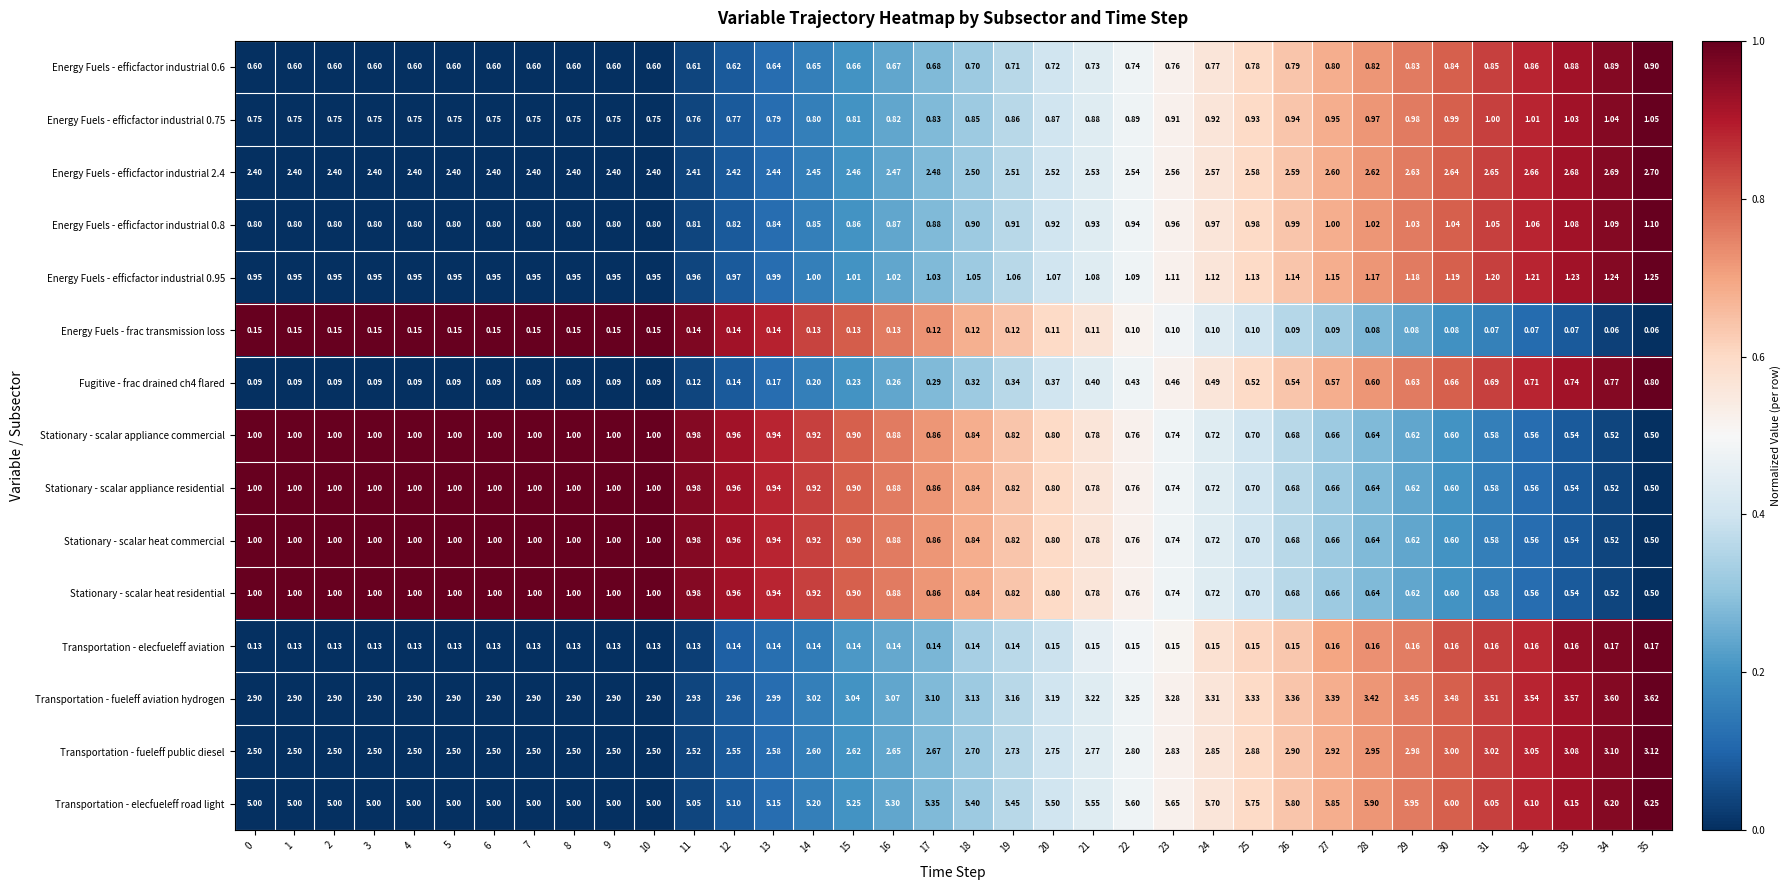

Is the value of Energy Fuels - efficfactor industrial 2.4 at 23 greater than the value of Energy Fuels - efficfactor industrial 0.8 at 25?

Yes